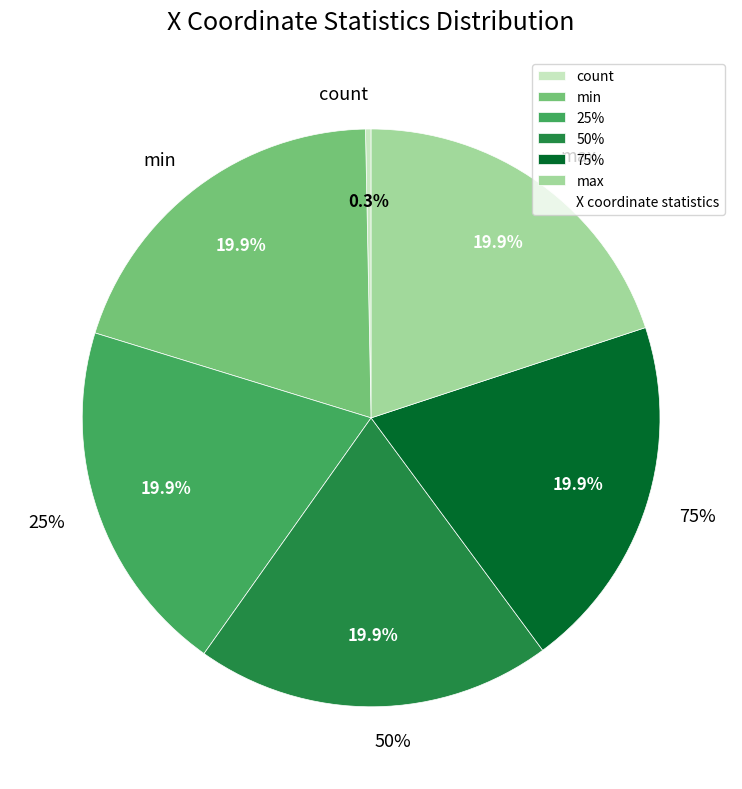

The std slice represents 0% of the pie. True or false?

True